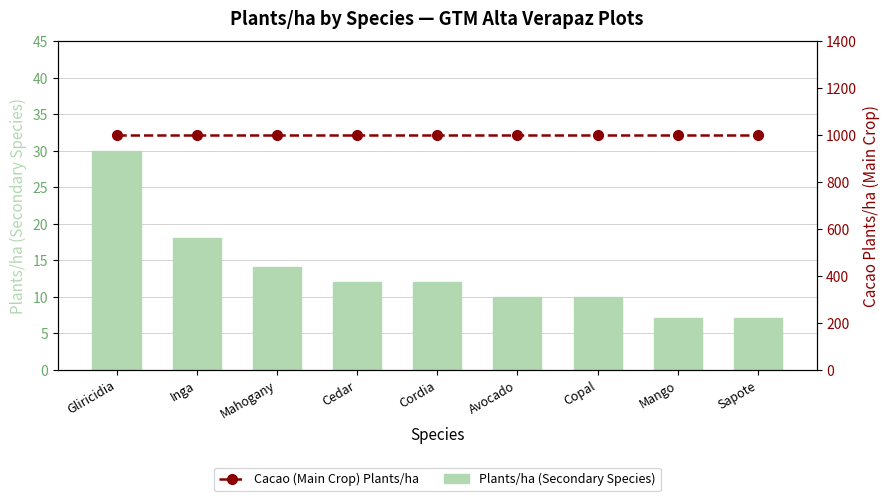

How many data points in Plants/ha (Secondary Species) are less than 12?

4